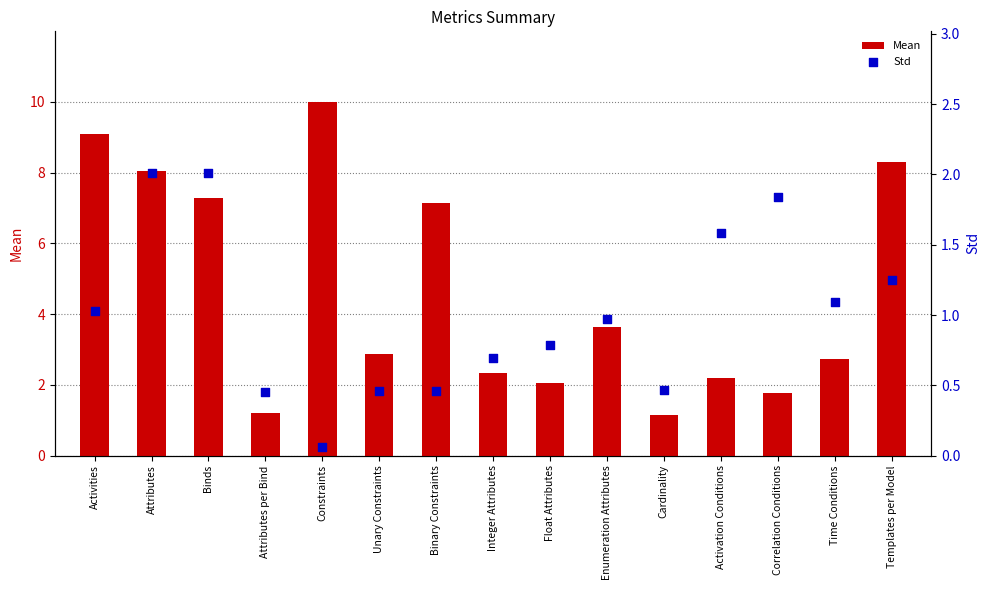

Which series has the widest spread of Y values?

Mean